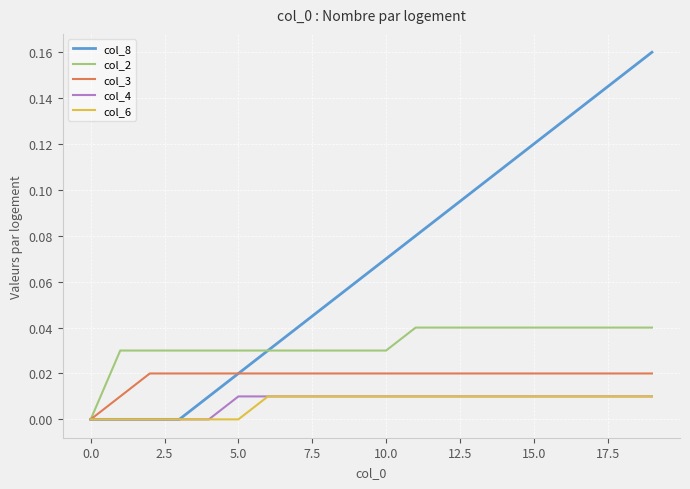

Which series has the widest spread of values?

col_8